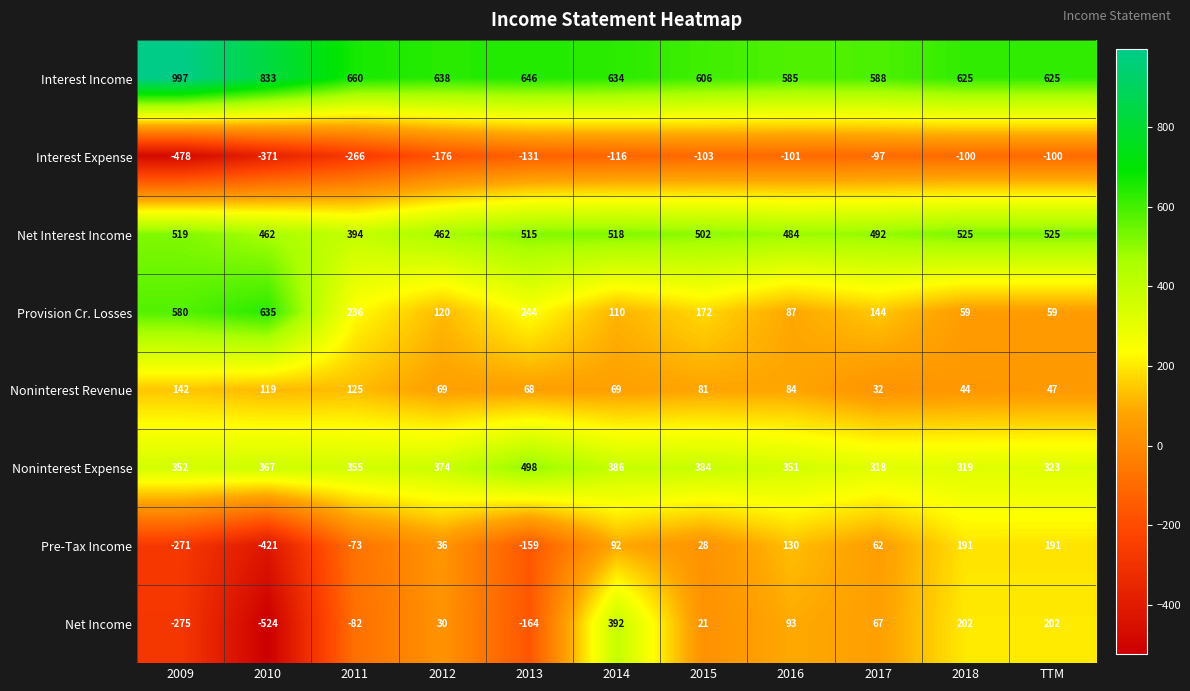

What is the difference between the maximum and minimum values in the Noninterest Expense series?

180